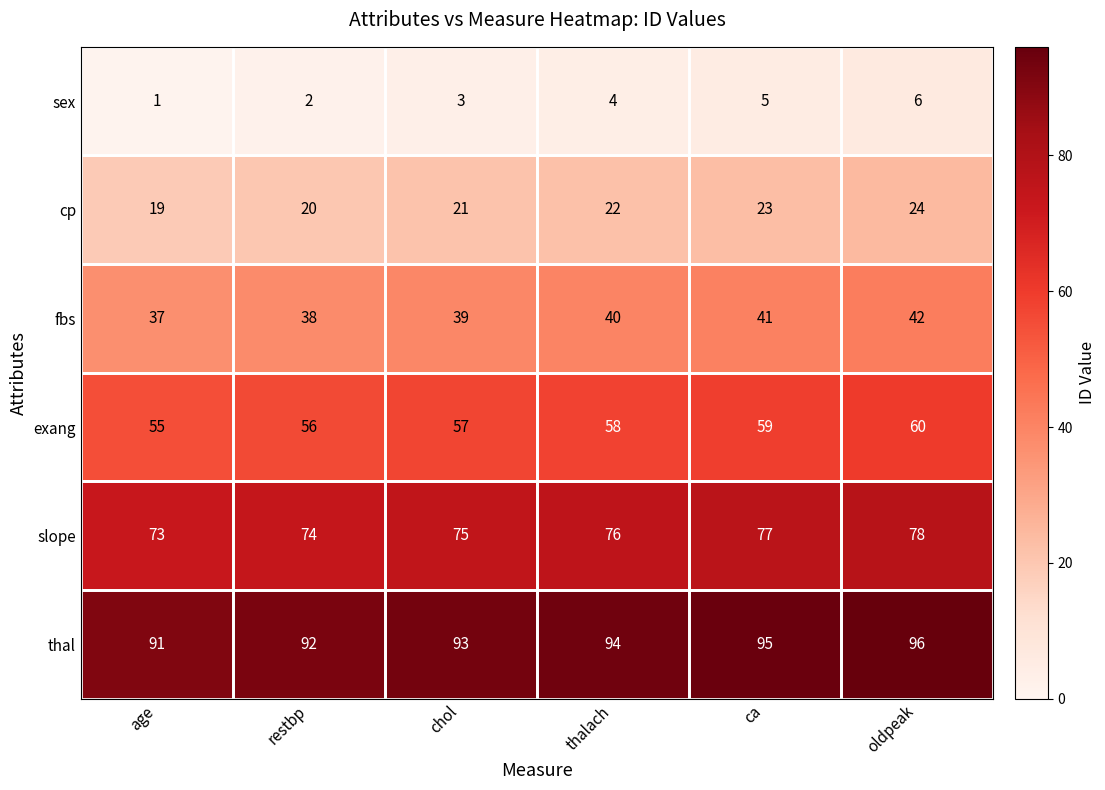

How many values in the slope series are below 76?

3